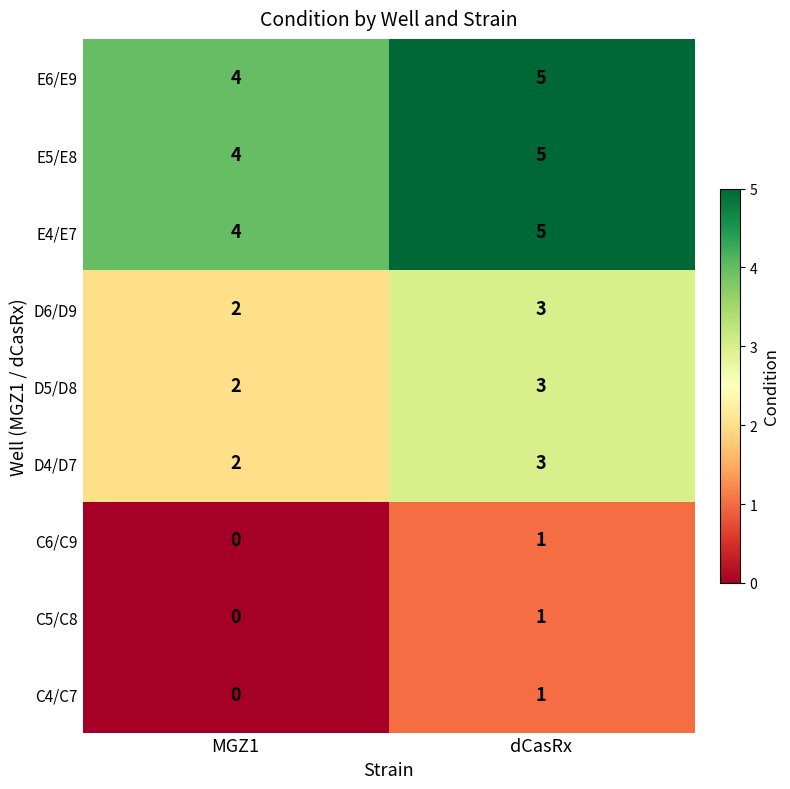

Is it true that E4/E7 equals 4 at MGZ1?

True